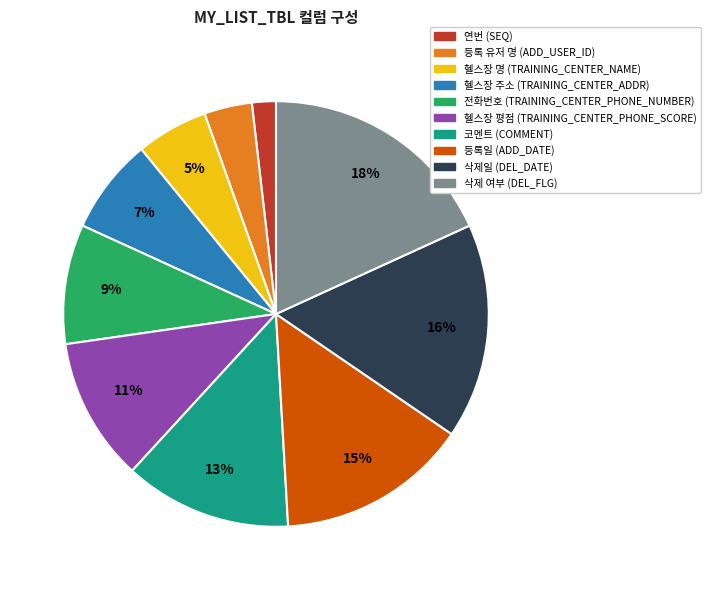

To the nearest percent, what portion does 등록 유저 명 (ADD_USER_ID) represent?

4%